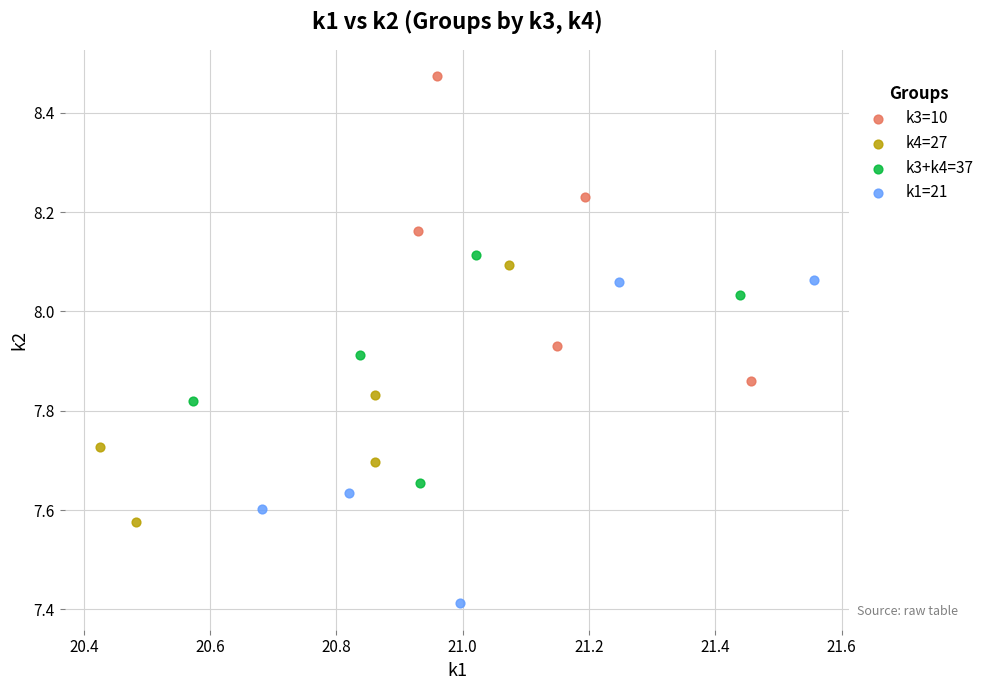

Which series contains the highest Y value?

k3=10